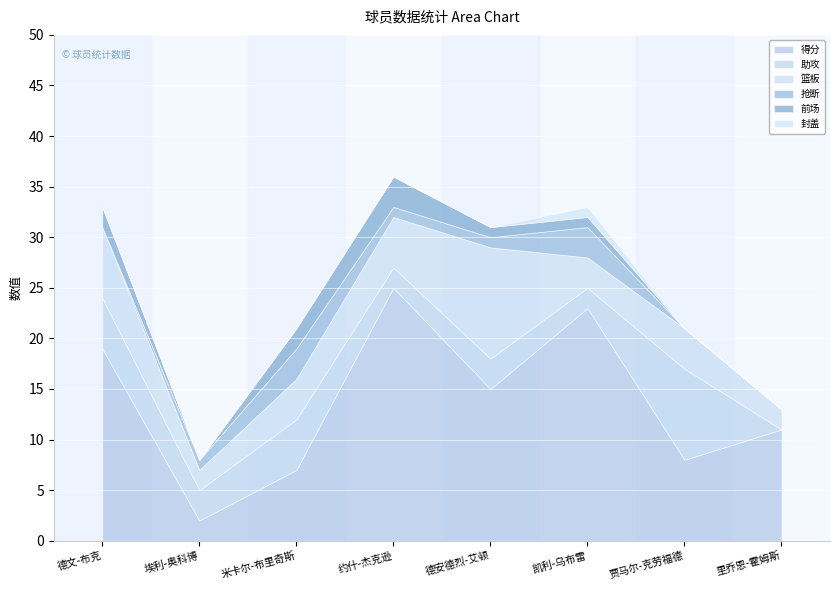

Reading right to left, what are all the values shown in this chart?

得分: 11	8	23	15	25	7	2	19
助攻: 0	9	2	3	2	5	3	5
篮板: 2	4	3	11	5	4	2	7
抢断: 0	0	3	1	1	3	1	0
前场: 0	0	1	1	3	2	0	2
封盖: 0	0	1	0	0	0	0	0